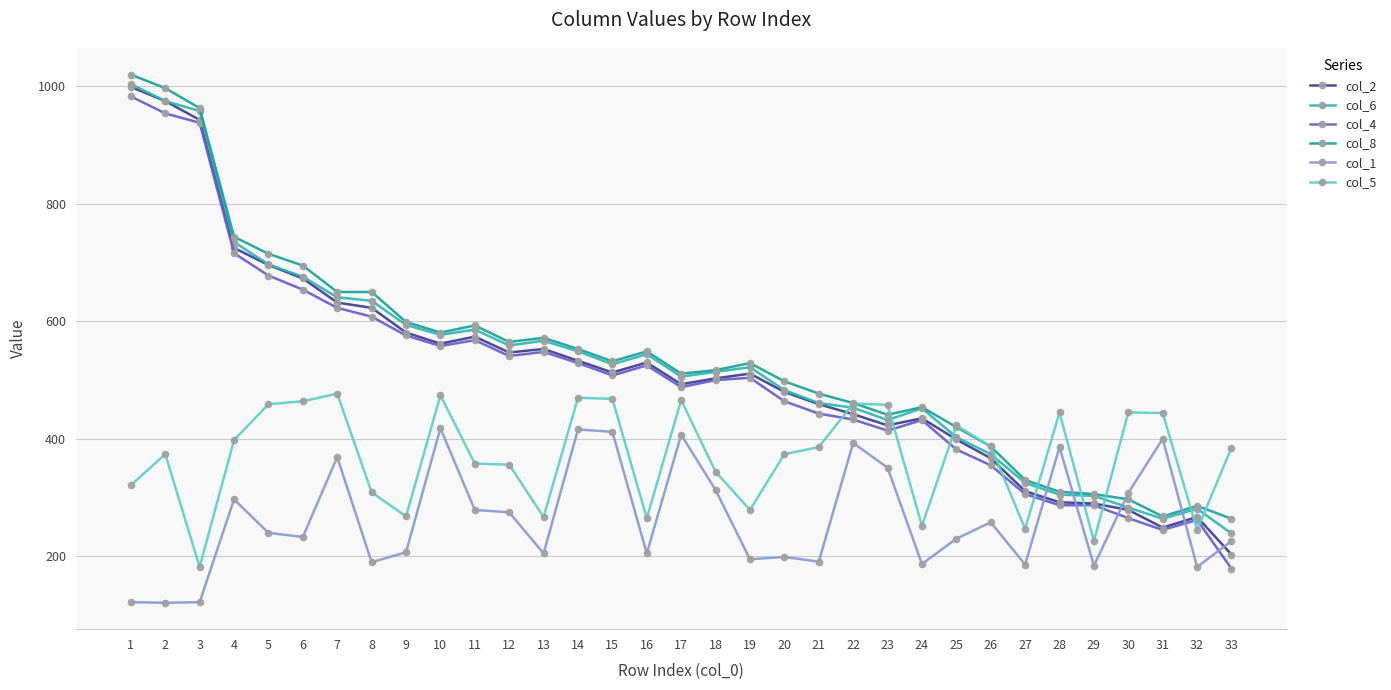

After their last crossing, which series has the higher values: col_5 or col_8?

col_5